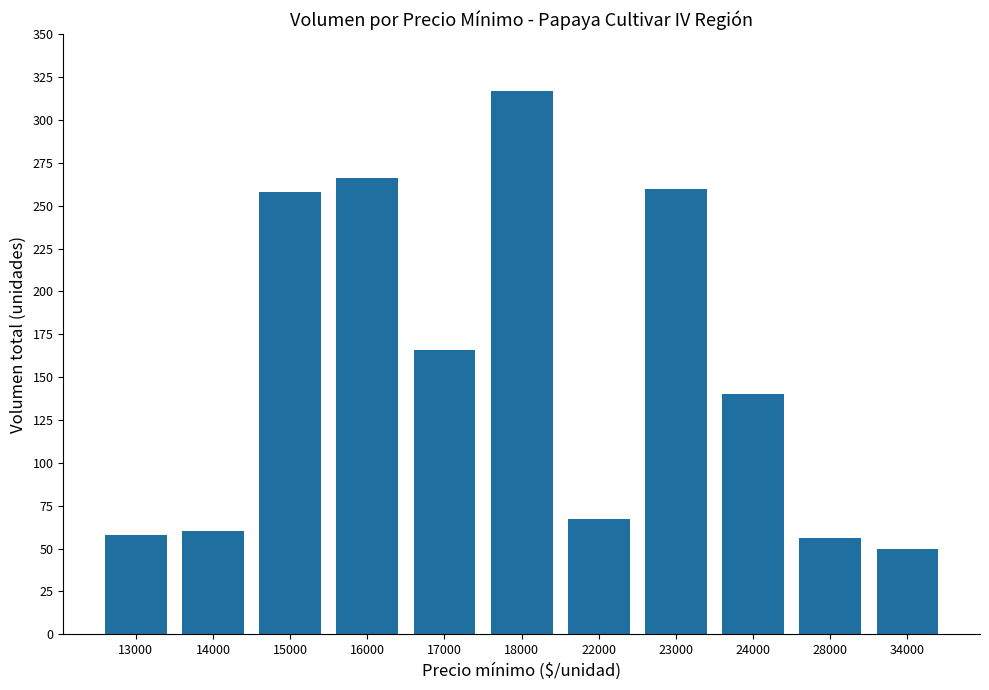

What is the change in value from 22000 to 34000?

-17